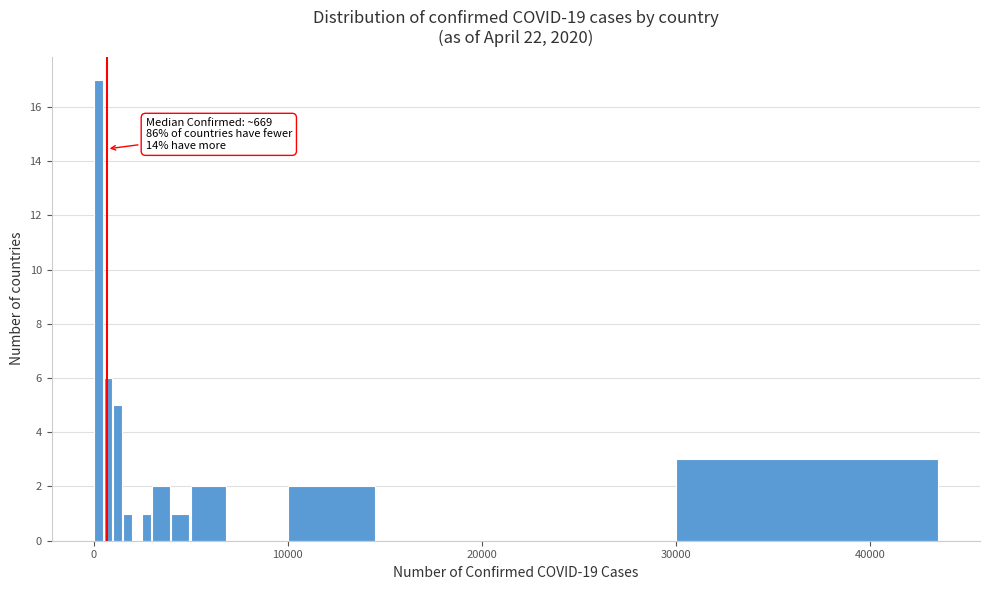

Around what value on the x-axis is the tallest bar? Give the approximate position of its centre, as read against the axis.

0